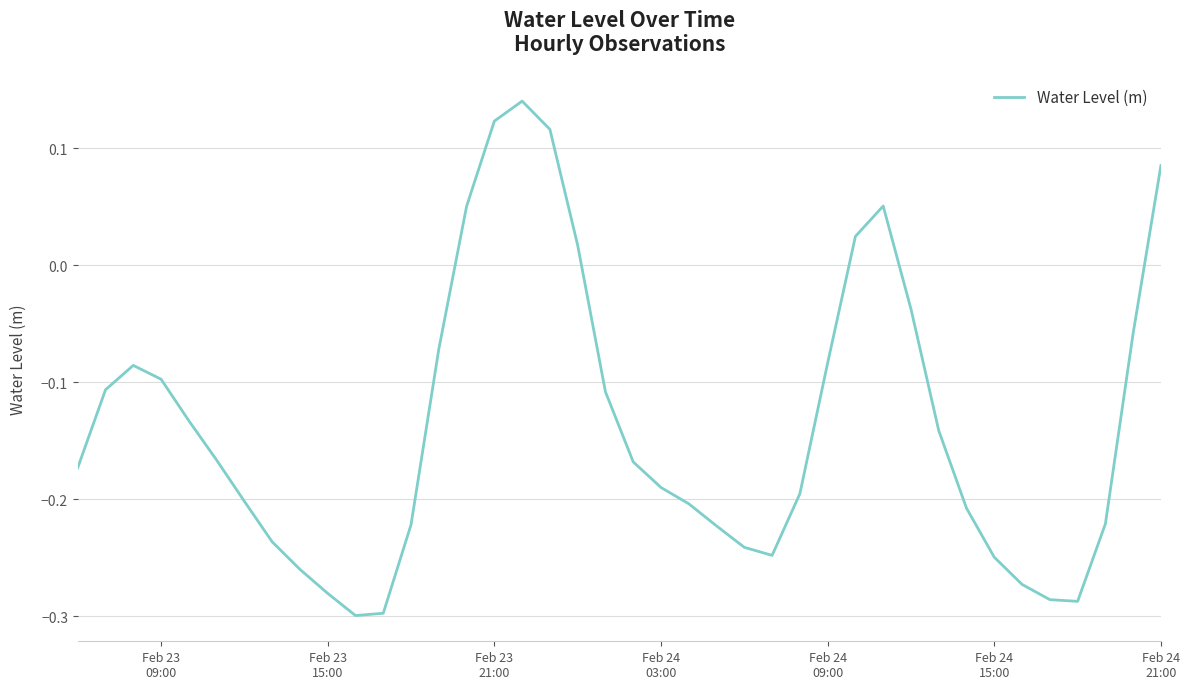

How many interior local peaks (higher than both neighbors) does the data have?

3